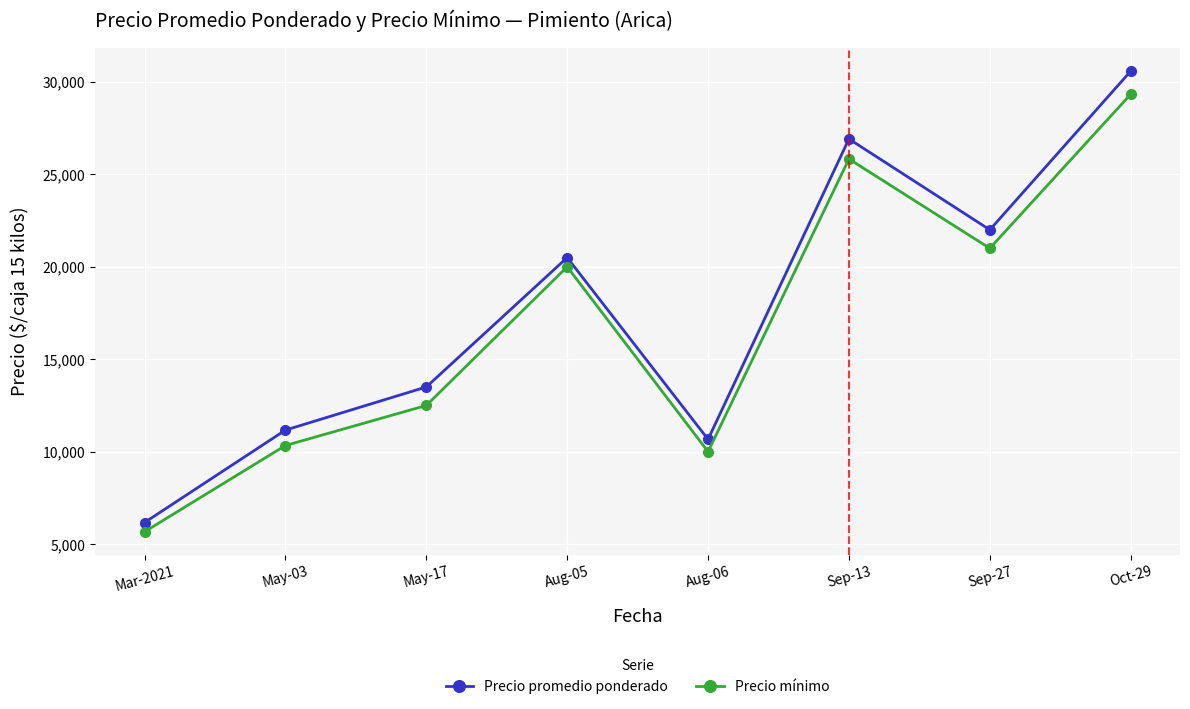

What is the maximum value shown in the chart?

30583